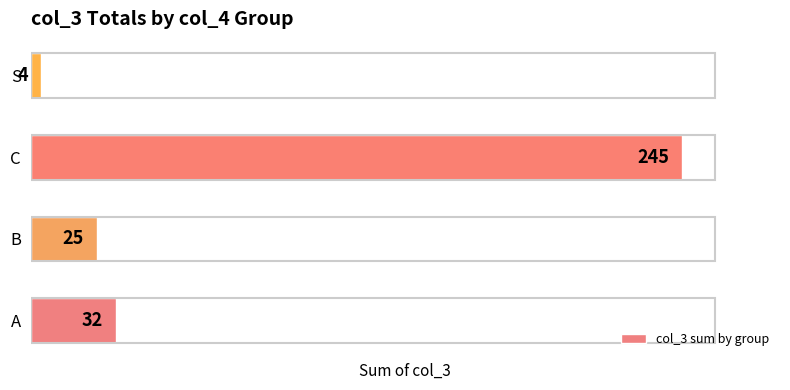

List the labels in order of value, largest first.

C, A, B, S